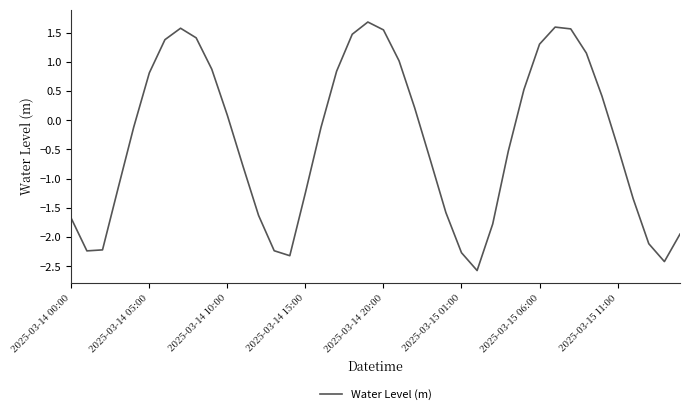

What is the difference between the maximum and minimum values?

4.3